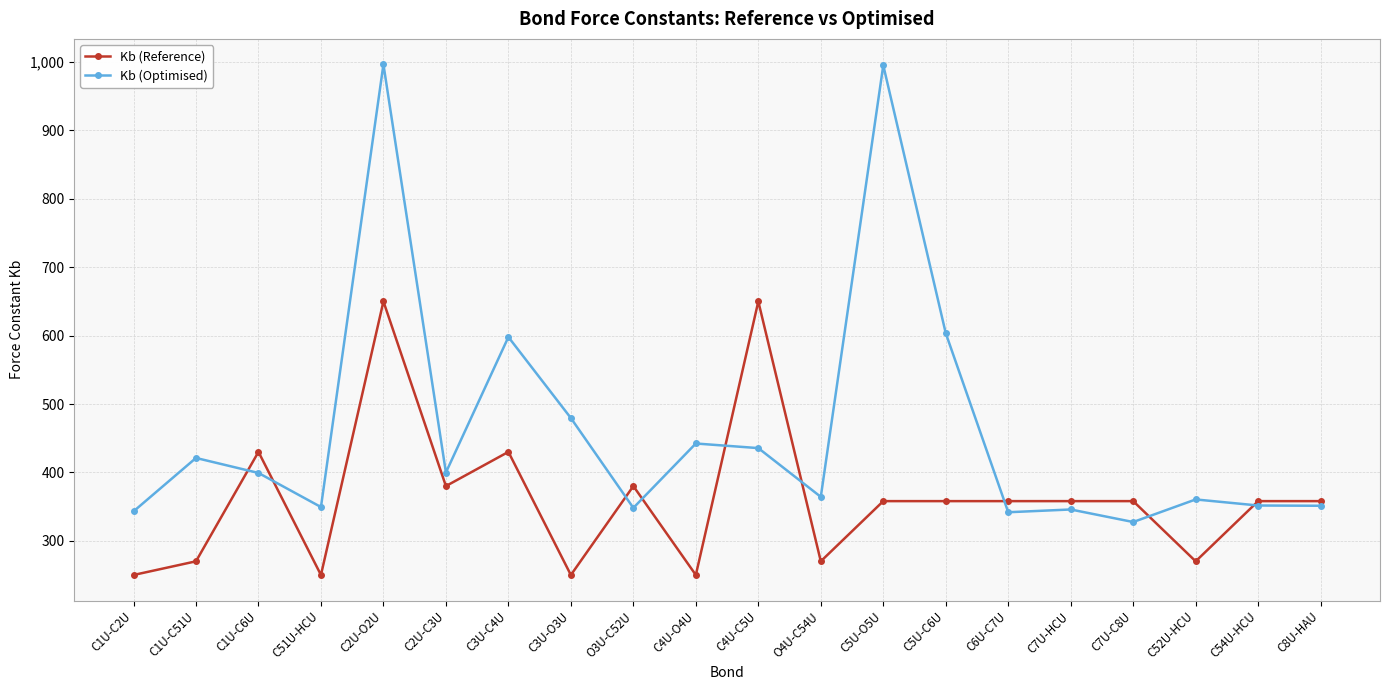

List the series in order of their overall mean, highest first.

Kb (Optimised), Kb (Reference)